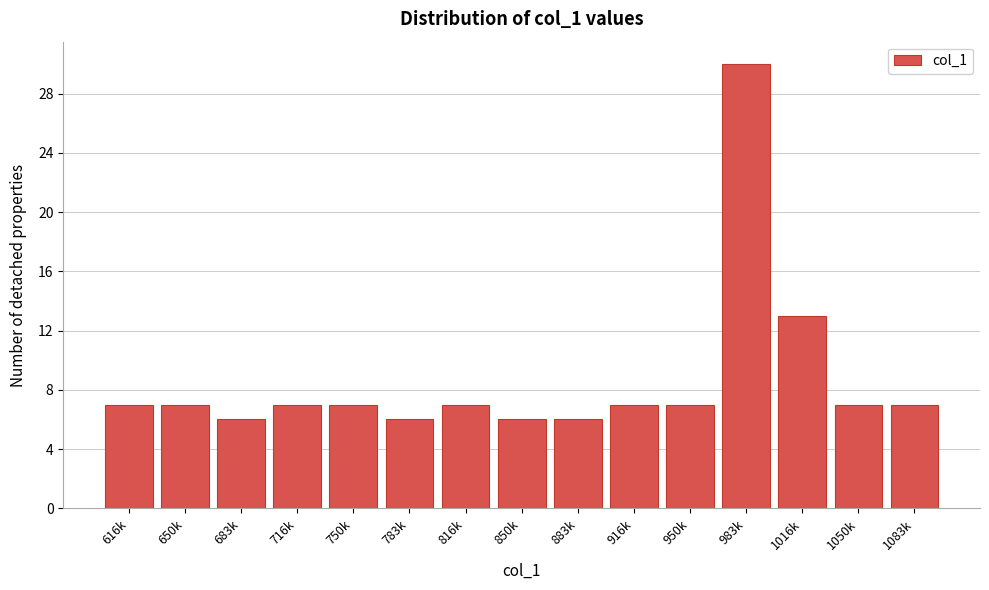

Reading left to right, list all the values displayed in this chart.

7	7	6	7	7	6	7	6	6	7	7	30	13	7	7